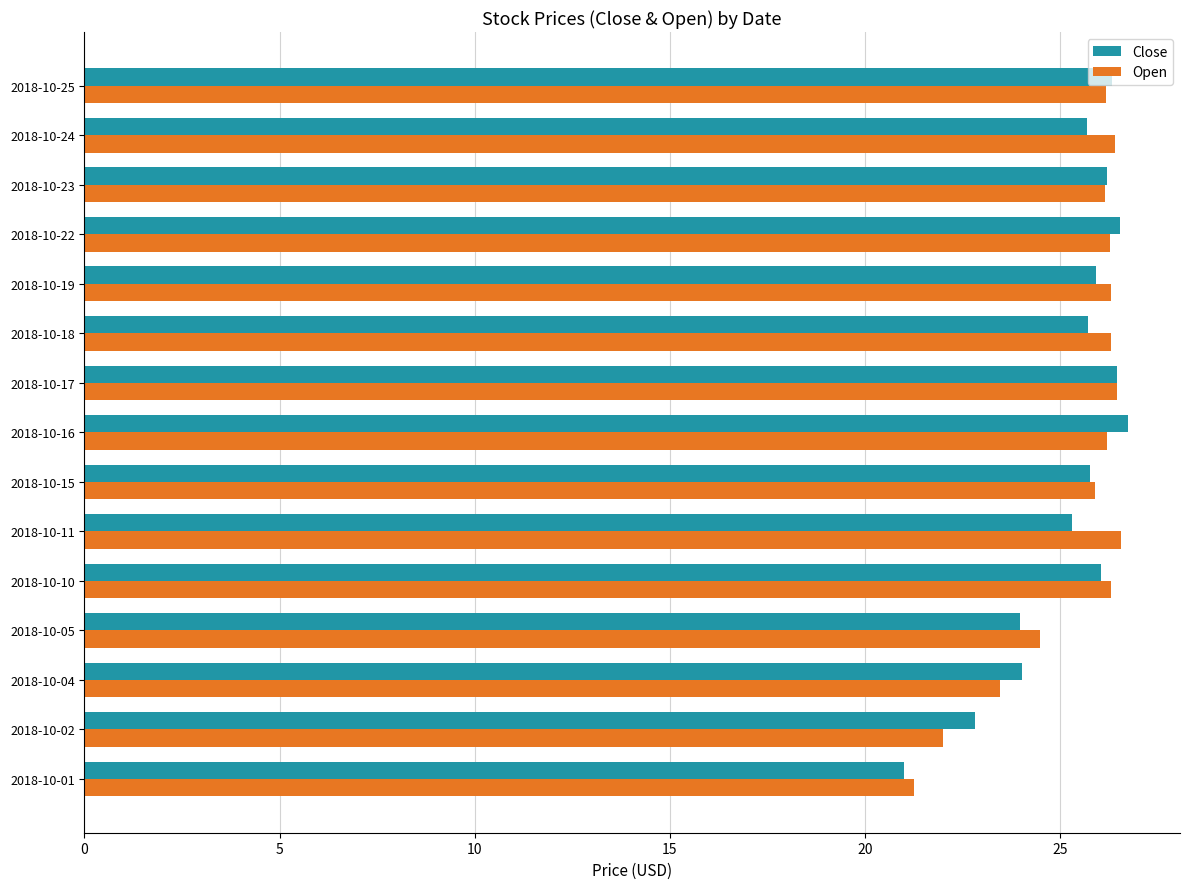

How many data points in Close are above 25?

11